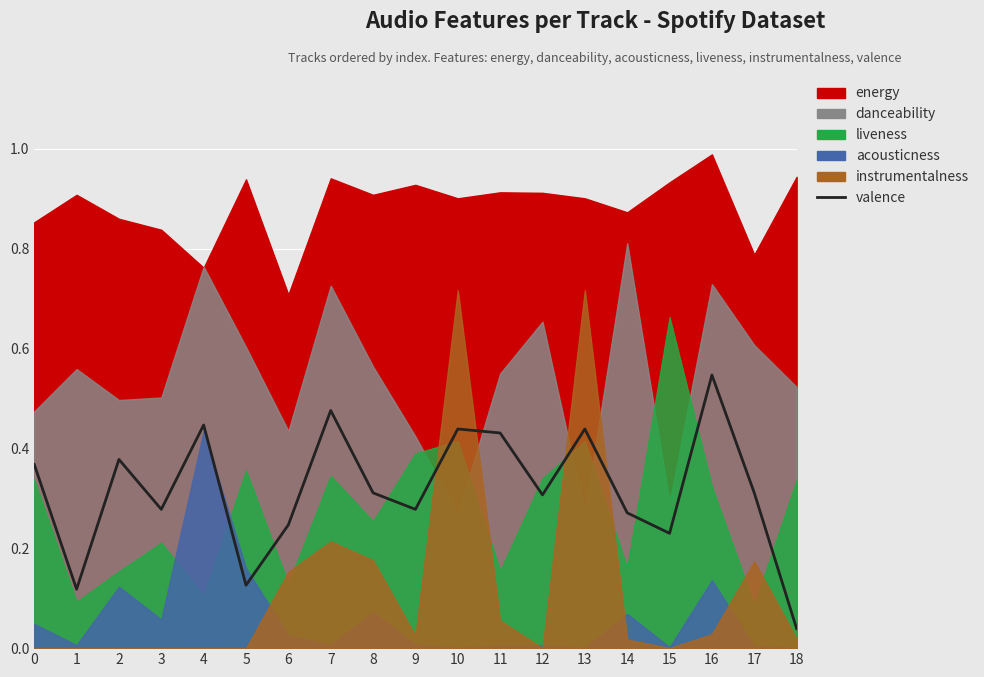

The value at 3 is 0.3. True or false?

True